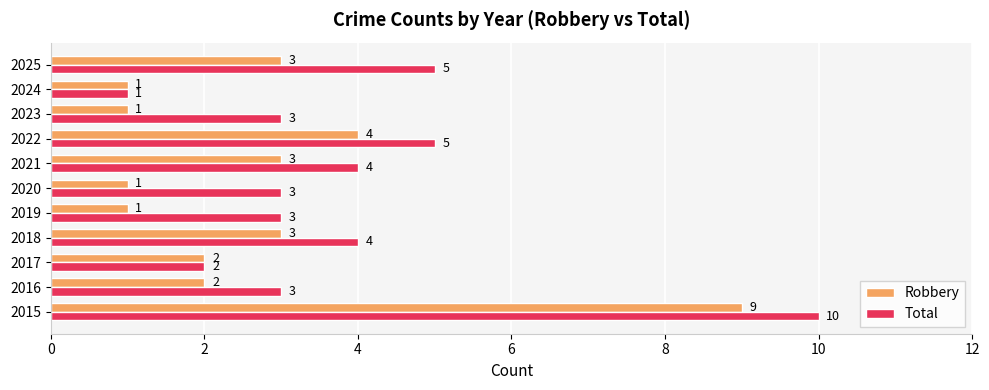

What is the approximate value of Robbery at 2018?

3